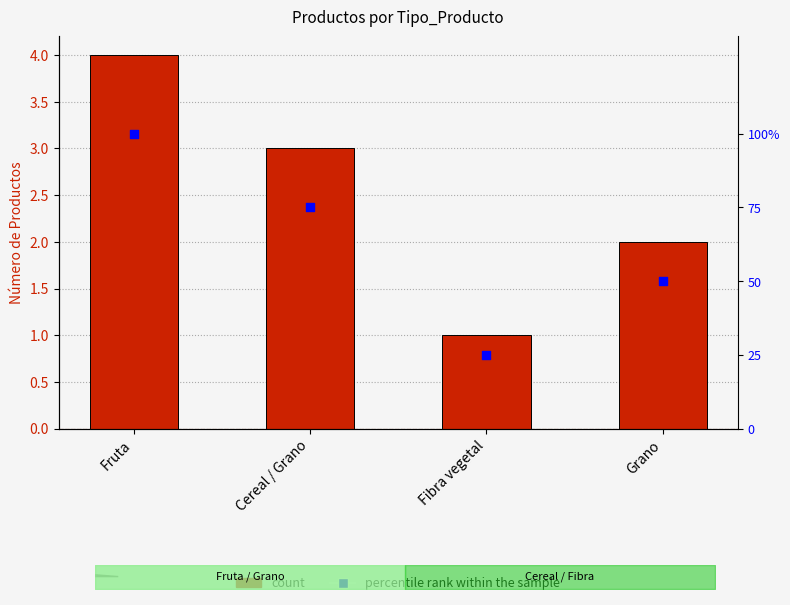

At which category is the sum across all series the highest?

Fruta